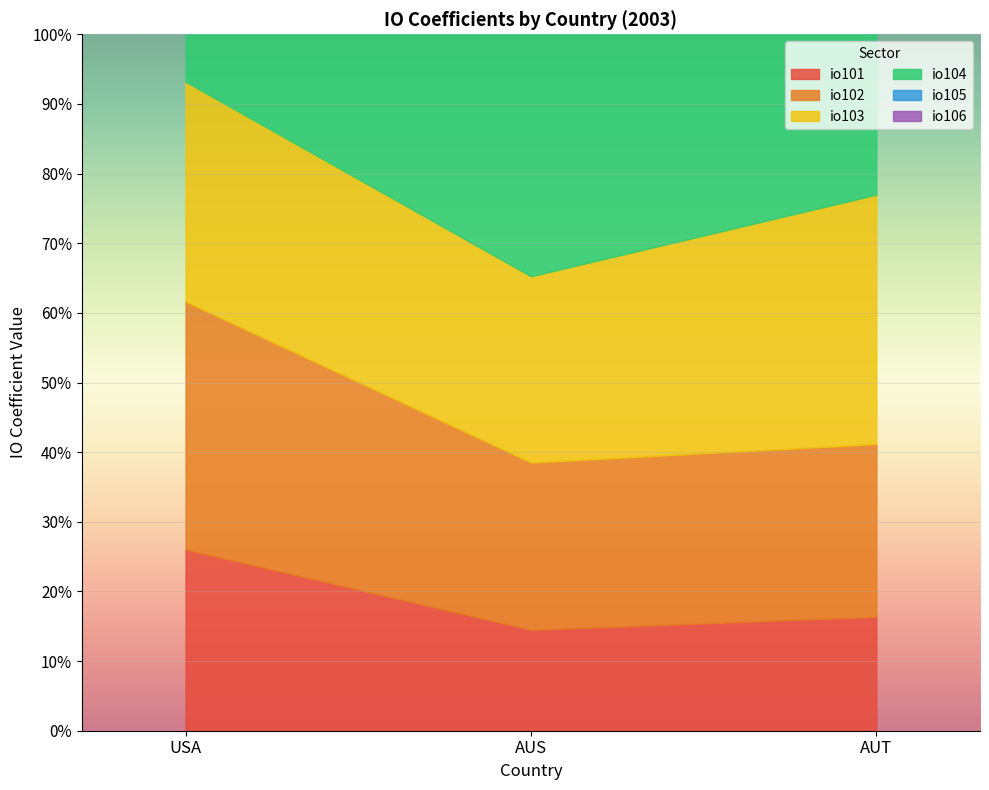

What is the value of the io105 point at the 1st from the left?

0.4